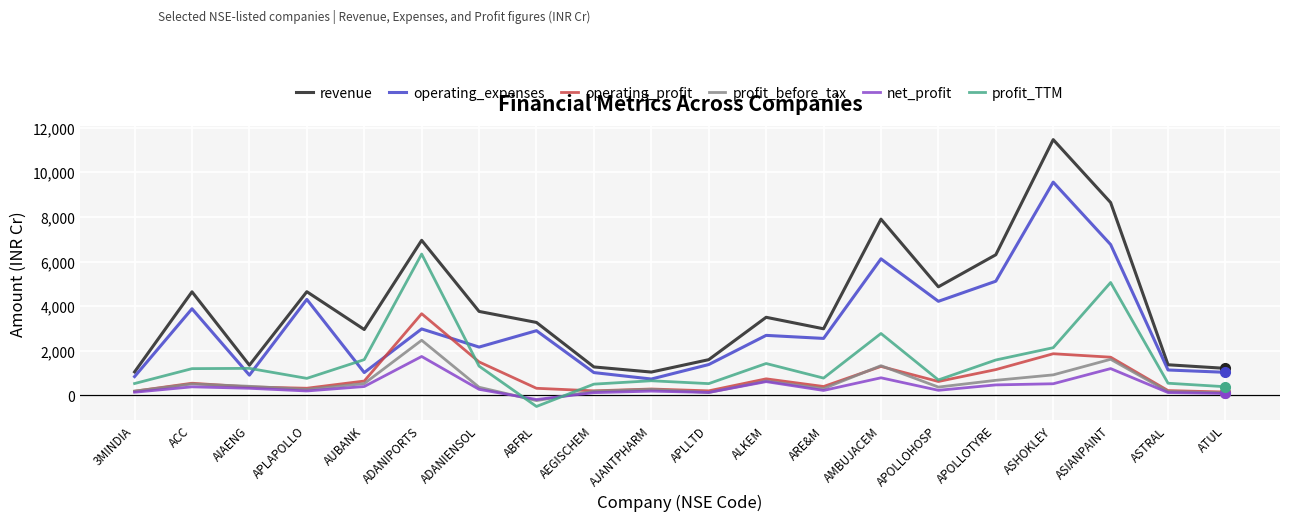

Which series ends up on top after the final intersection of net_profit and profit_TTM?

profit_TTM